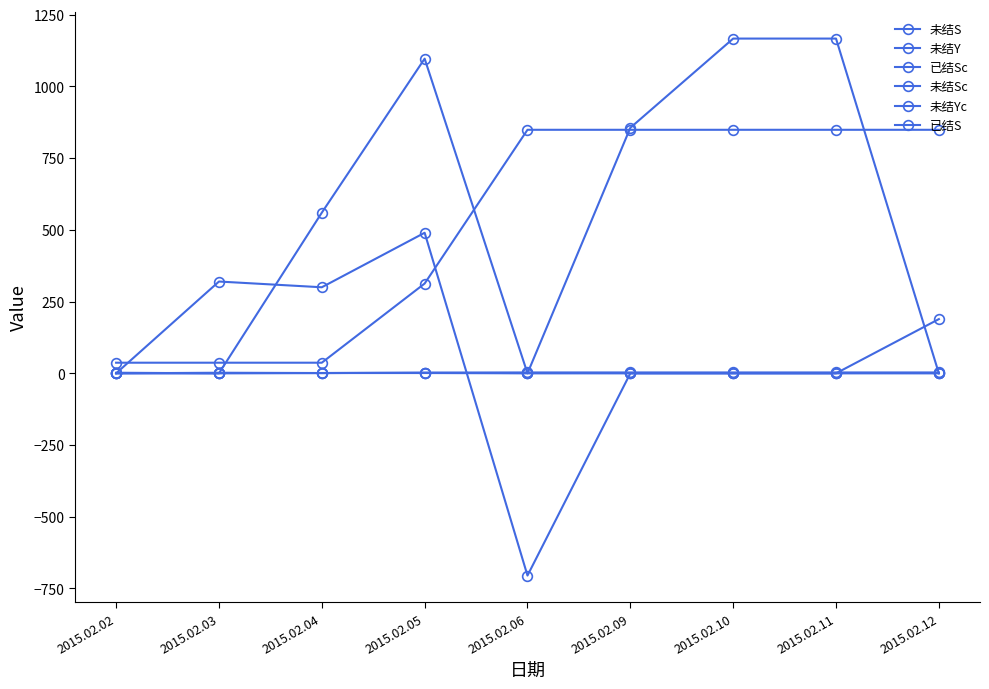

Count the number of data series in this chart.

6